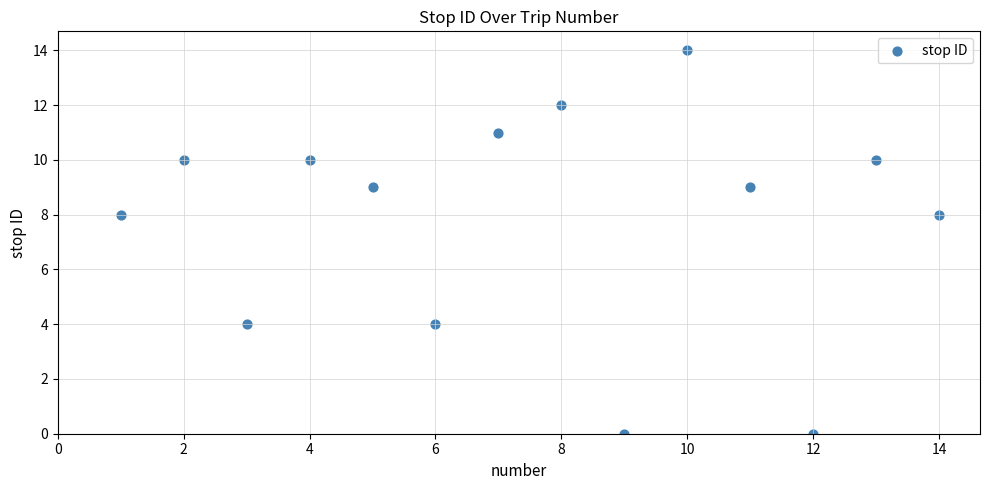

What is the range of X values (max minus min)?

13